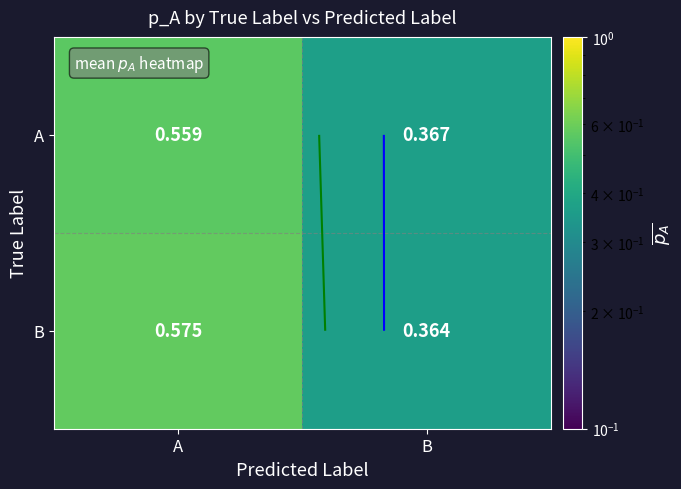

At which label does A reach its minimum?

B